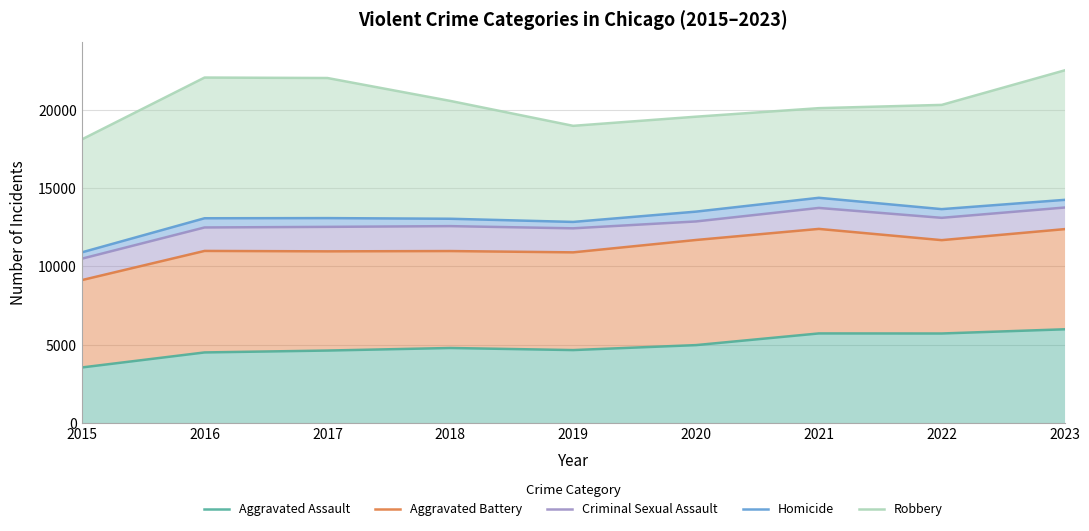

True or false: Robbery has more than 1 interior local peaks.

False